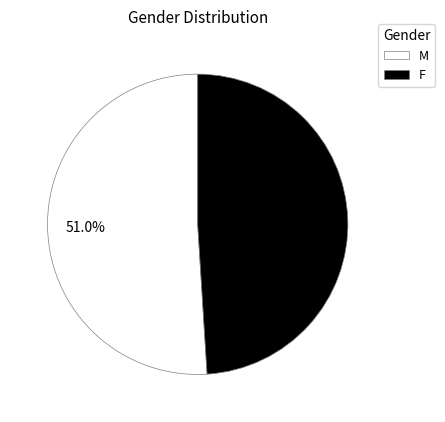

What percentage is the M slice, to the nearest percent?

51%